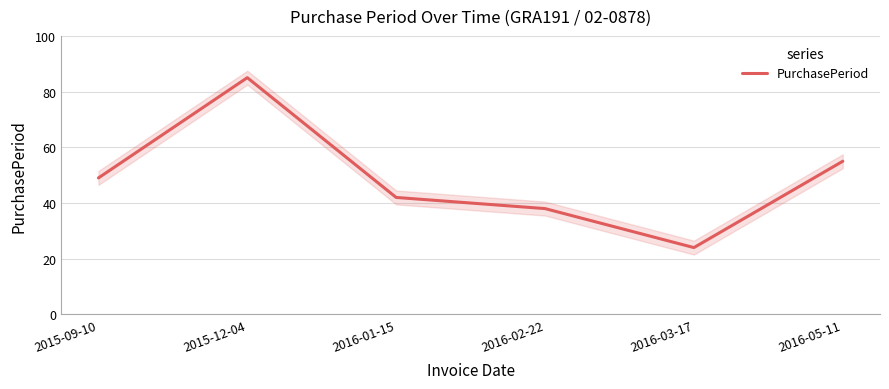

Read the value at 2016-03-17.

24